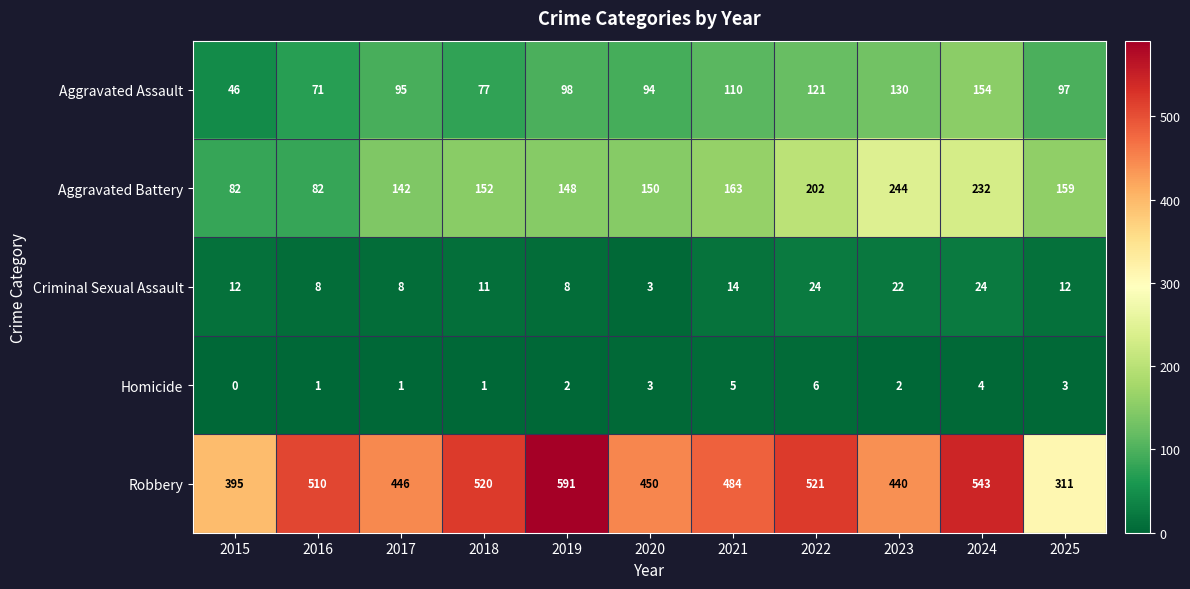

What is the sum of the Robbery values at 2020 and 2017?

896